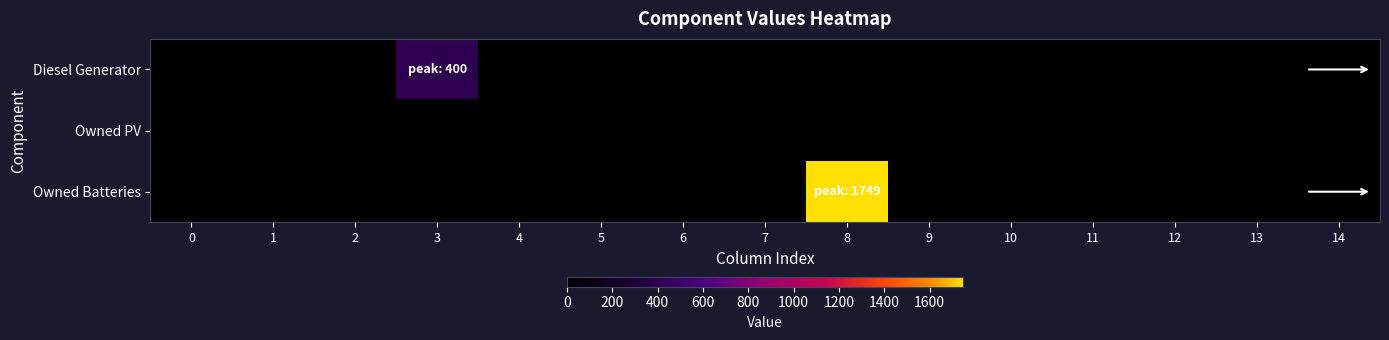

Which series has the largest total across all categories?

Owned Batteries